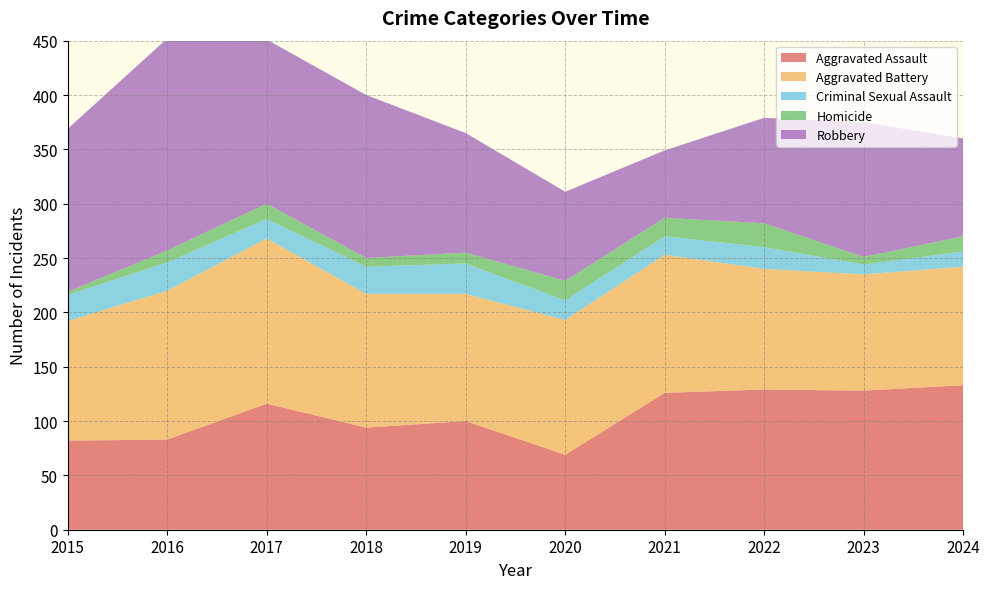

Reading left to right, transcribe all the data shown in this chart.

Aggravated Assault: 2015=82	2016=83	2017=116	2018=94	2019=100	2020=69	2021=126	2022=129	2023=128	2024=133
Aggravated Battery: 2015=110	2016=137	2017=152	2018=123	2019=117	2020=124	2021=127	2022=111	2023=107	2024=109
Criminal Sexual Assault: 2015=24	2016=26	2017=18	2018=25	2019=28	2020=18	2021=17	2022=20	2023=9	2024=14
Homicide: 2015=3	2016=11	2017=14	2018=8	2019=10	2020=18	2021=17	2022=22	2023=7	2024=14
Robbery: 2015=150	2016=195	2017=151	2018=150	2019=110	2020=82	2021=62	2022=97	2023=124	2024=90